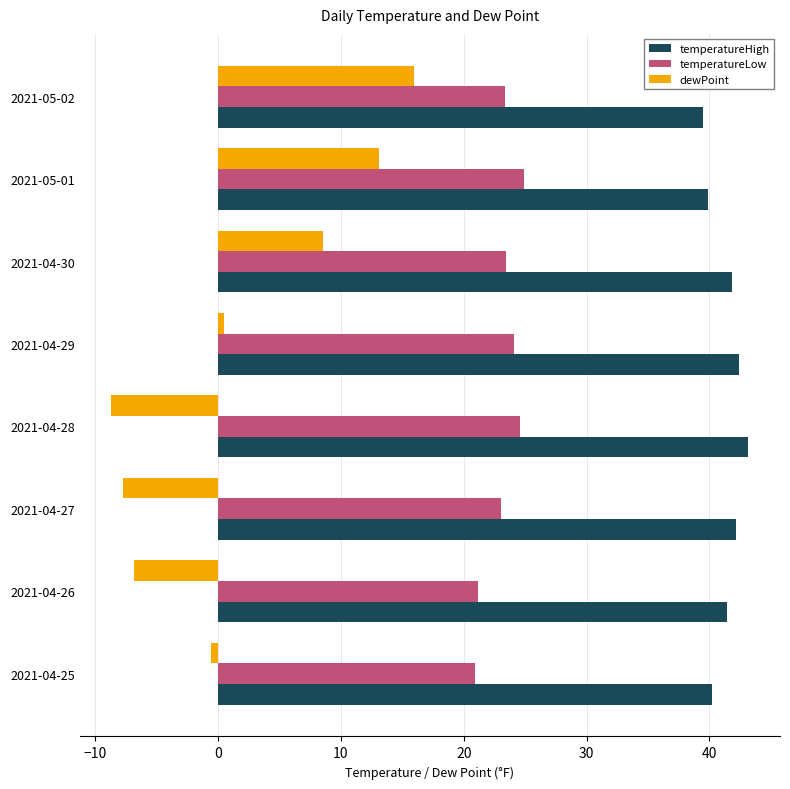

At how many categories does at least one series exceed 41?

5